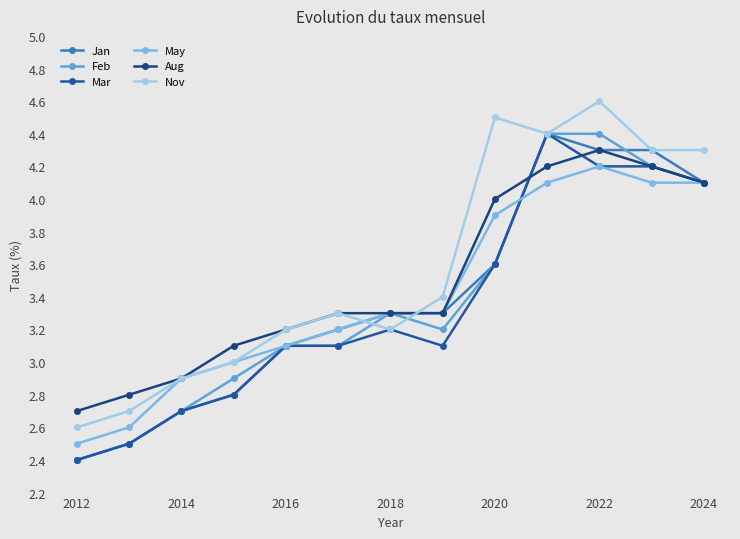

True or false: May has more than 0 interior local peaks.

True